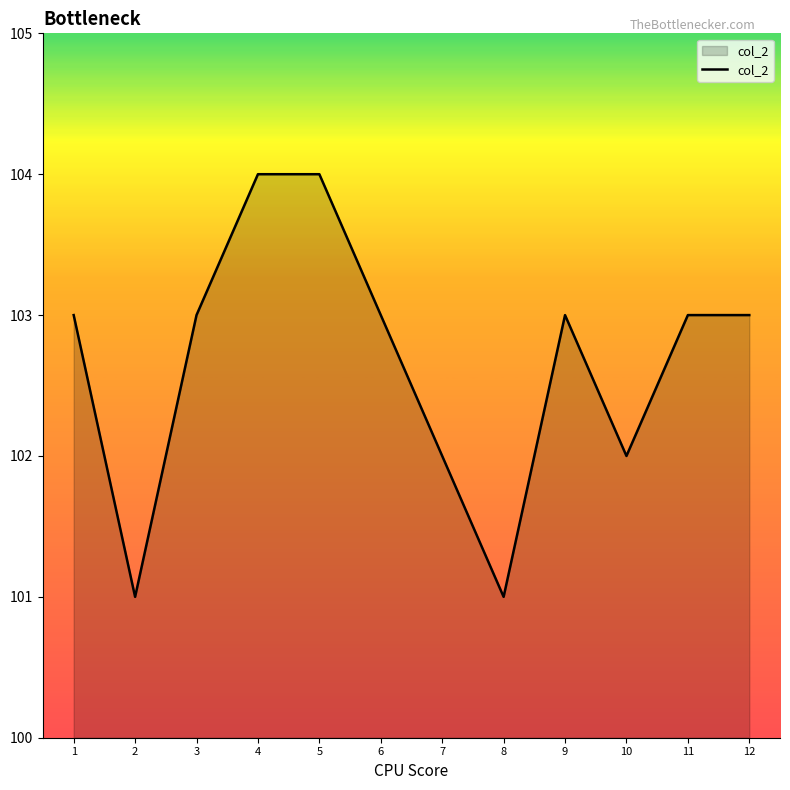

Reading left to right, what are all the values shown in this chart?

1=103	2=101	3=103	4=104	5=104	6=103	7=102	8=101	9=103	10=102	11=103	12=103